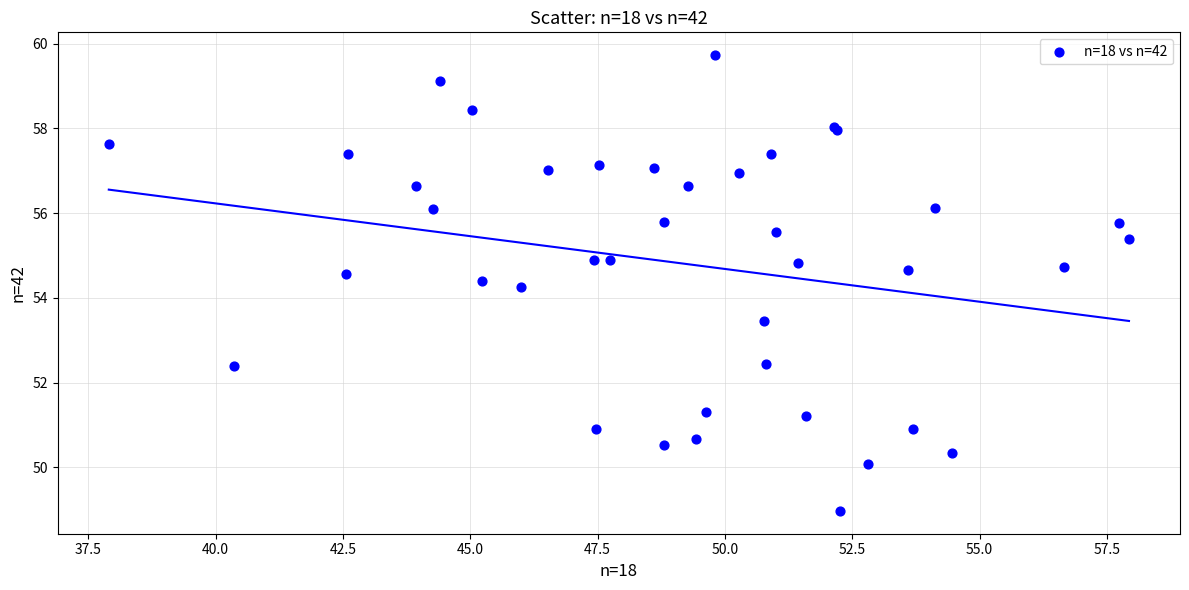

What Y value in the scatter plot is closest to 54?

54.3